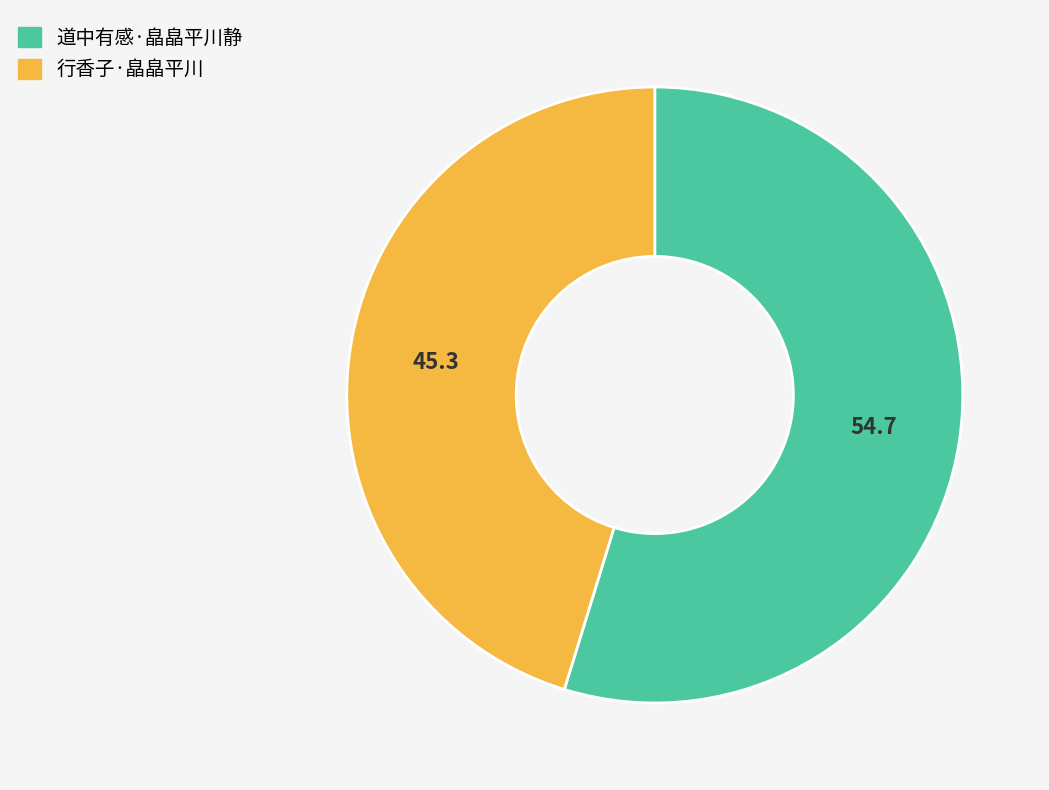

What is the smallest slice in the pie chart?

行香子·皛皛平川